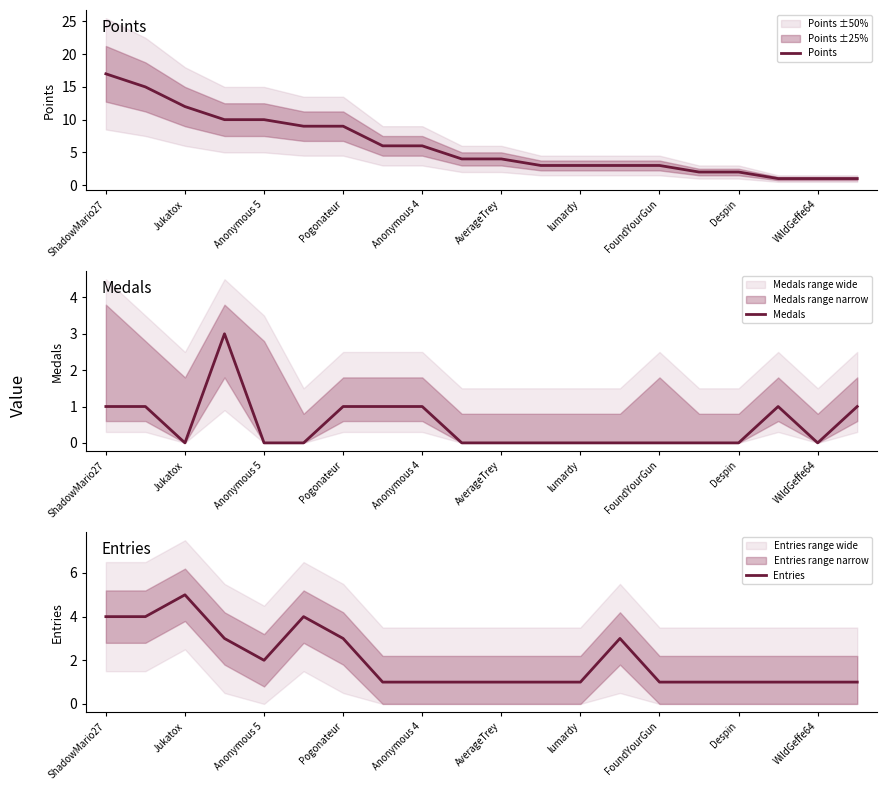

At which label does Points reach its peak?

ShadowMario27